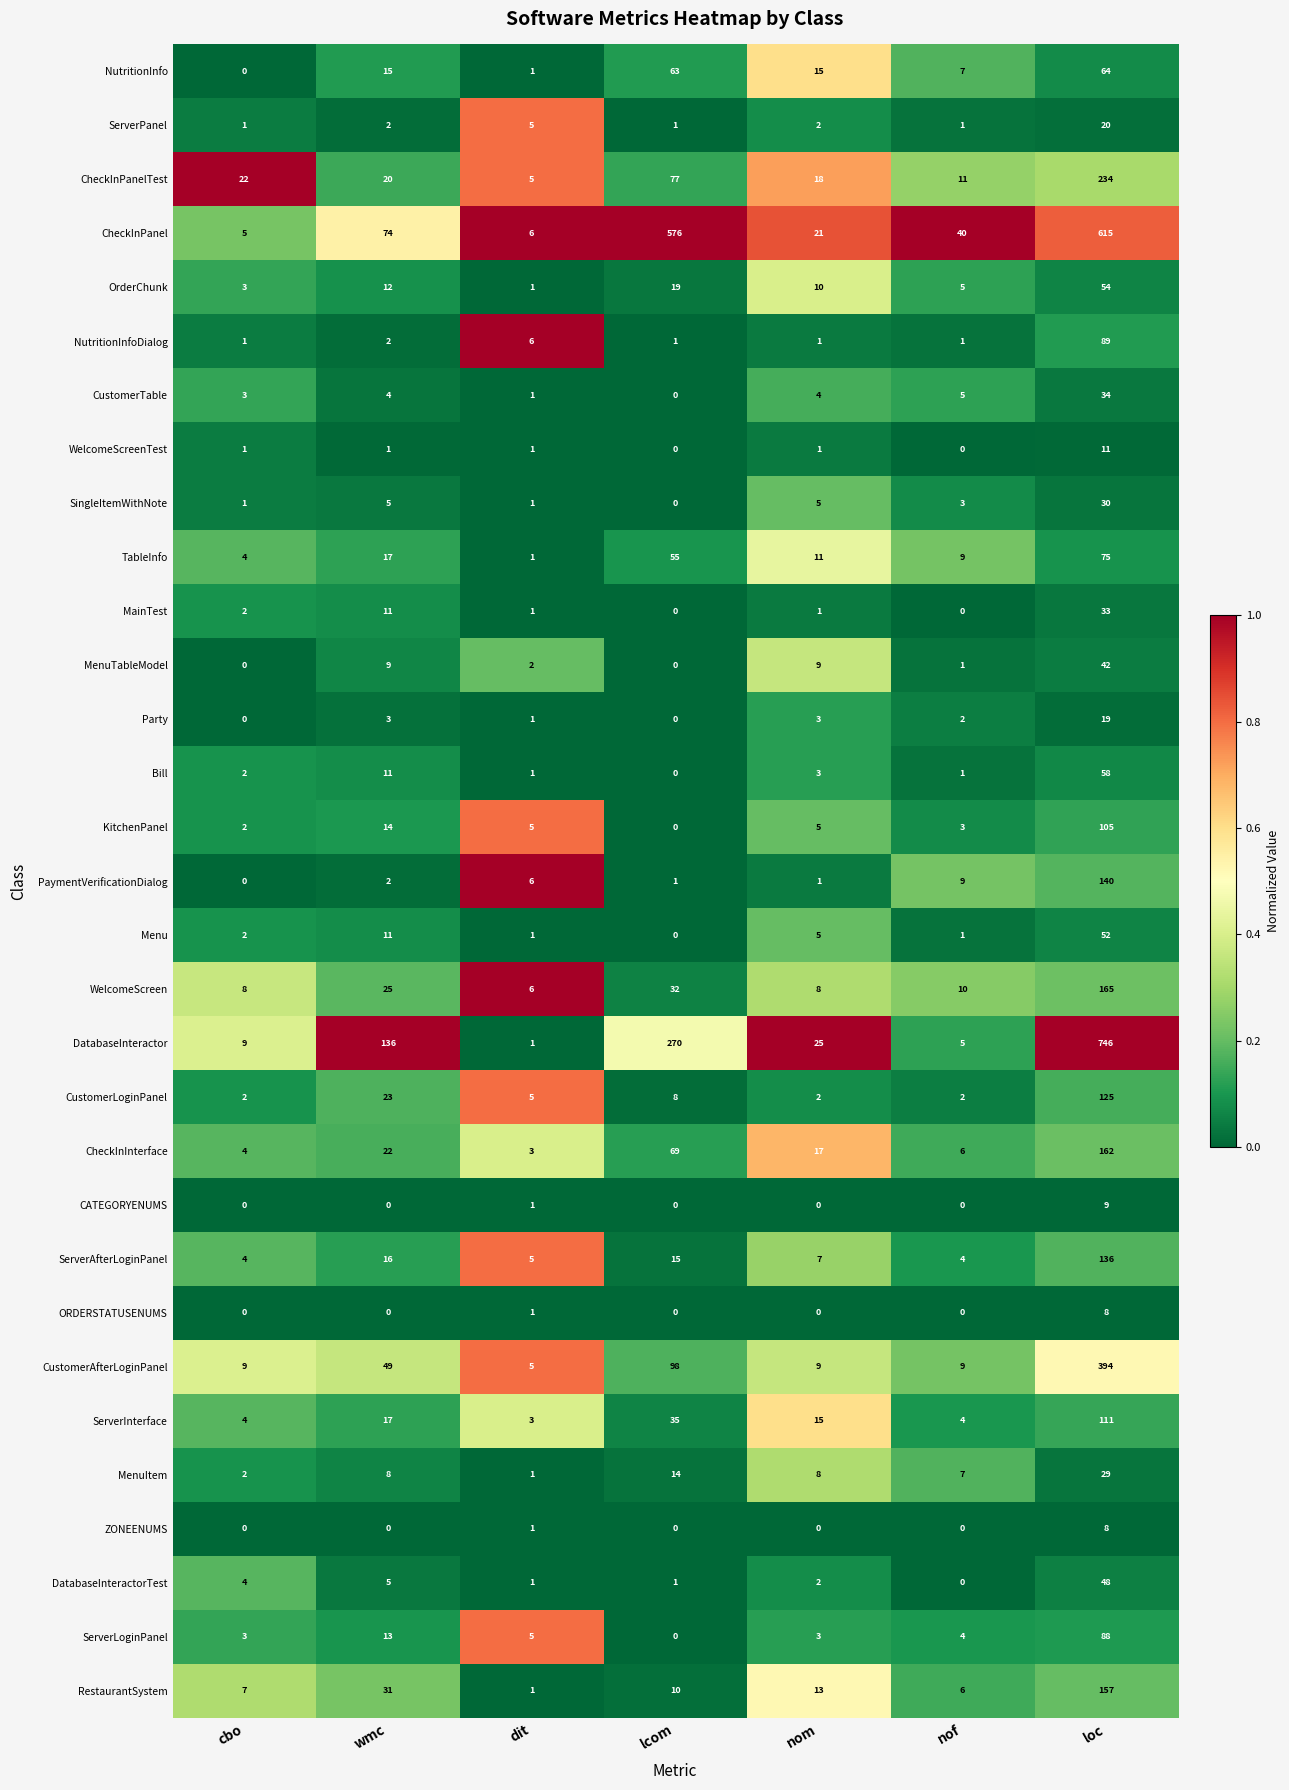

How many series are shown in this chart?

31